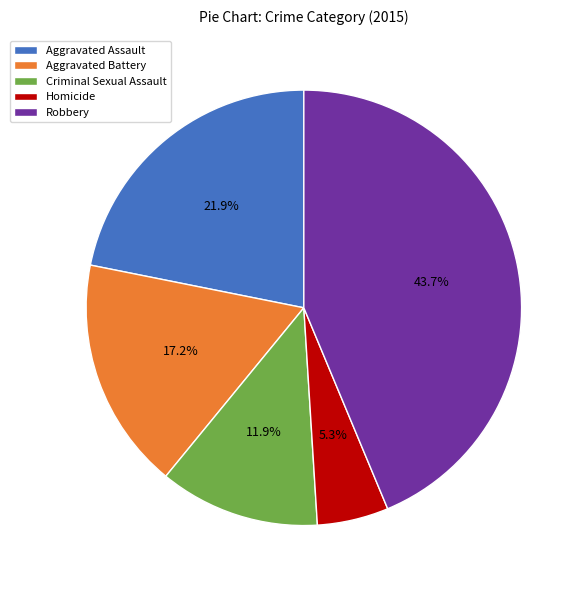

Is there a majority slice in this chart?

No